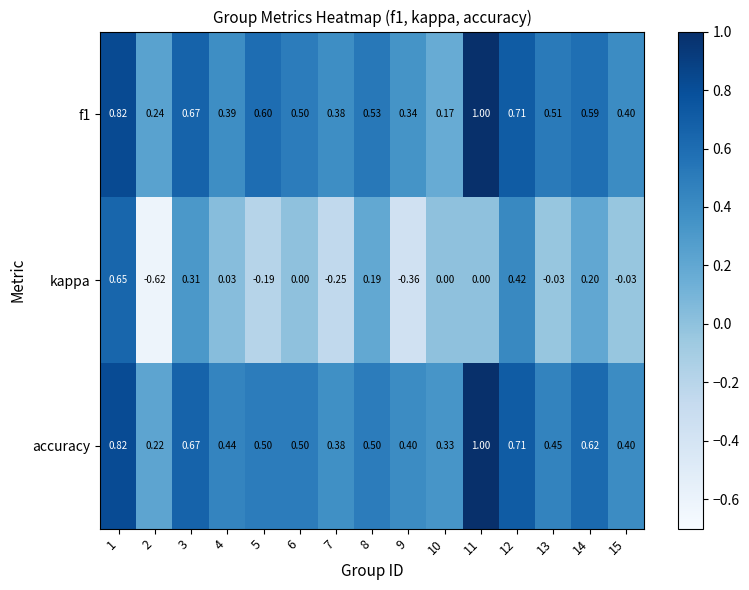

Which series has the largest total across all categories?

accuracy